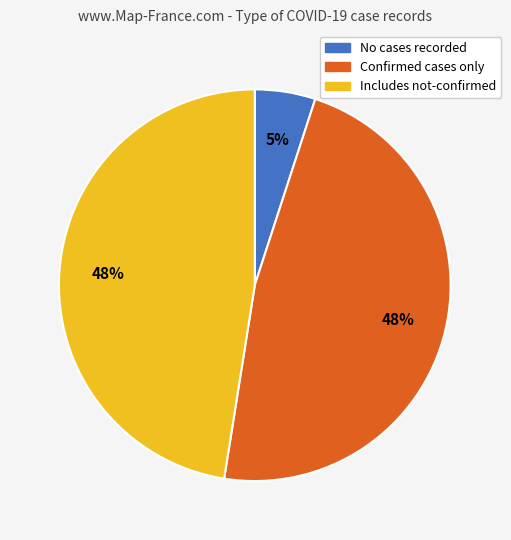

Do Includes not-confirmed and Confirmed cases only together represent more than half of the pie?

Yes